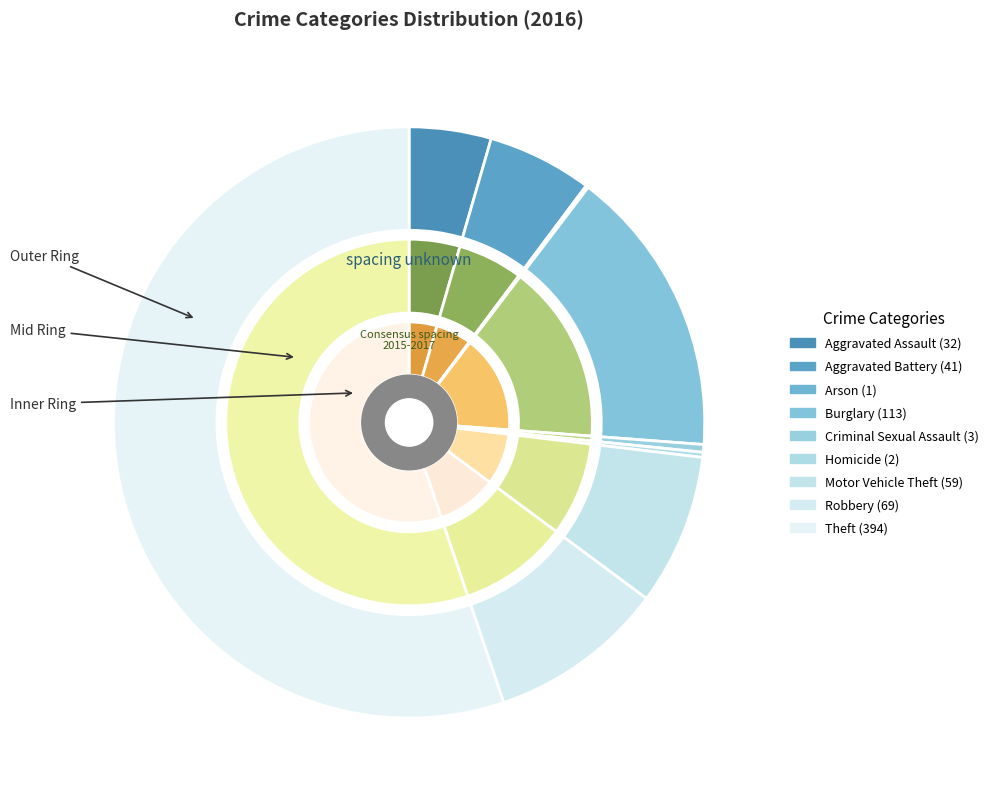

To the nearest percent, what is the difference between the Aggravated Battery and Criminal Sexual Assault slice percentages?

5%